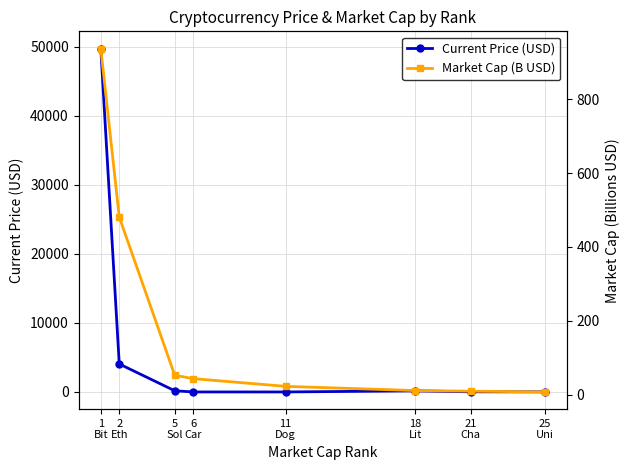

How many interior local valleys does the Current Price (USD) series have?

1